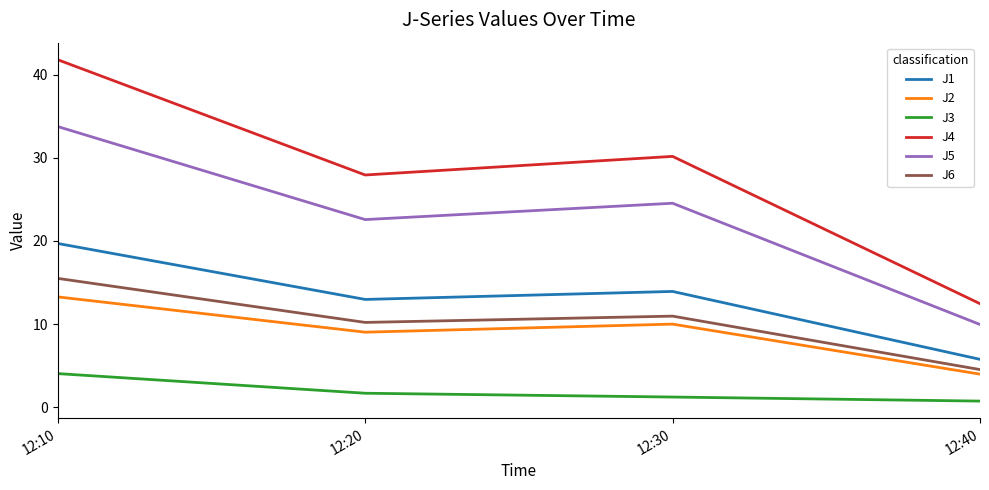

What is the sum of all J6 values?

41.2